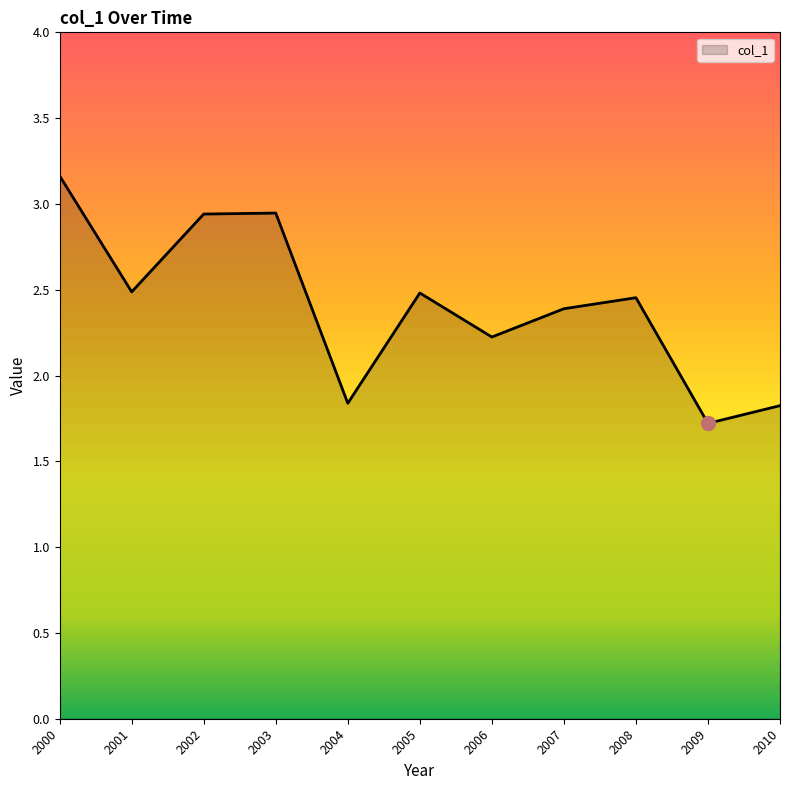

What is the difference between the second highest and second lowest values?

1.1